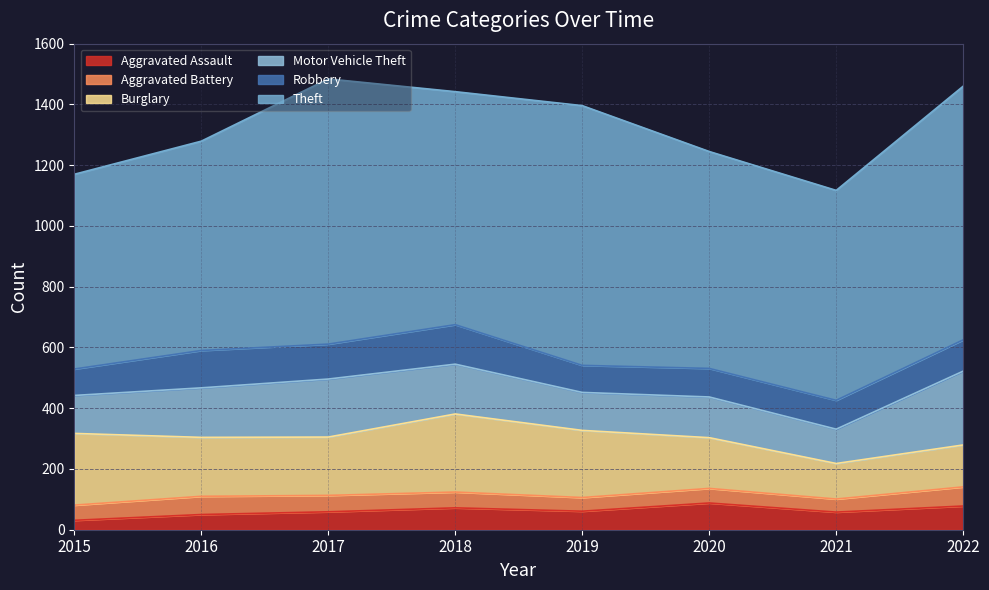

True or false: Aggravated Battery and Theft cross at least once.

False